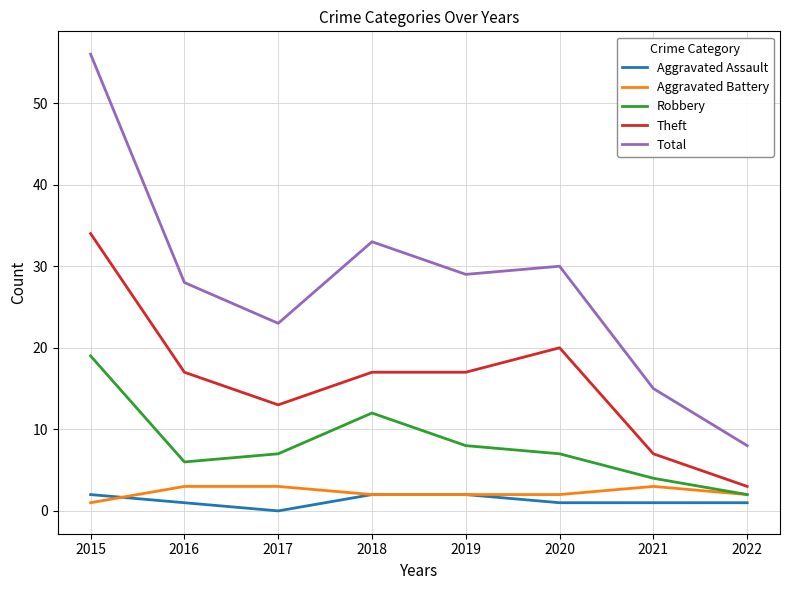

Is it true that Theft equals 3 at 2022?

True